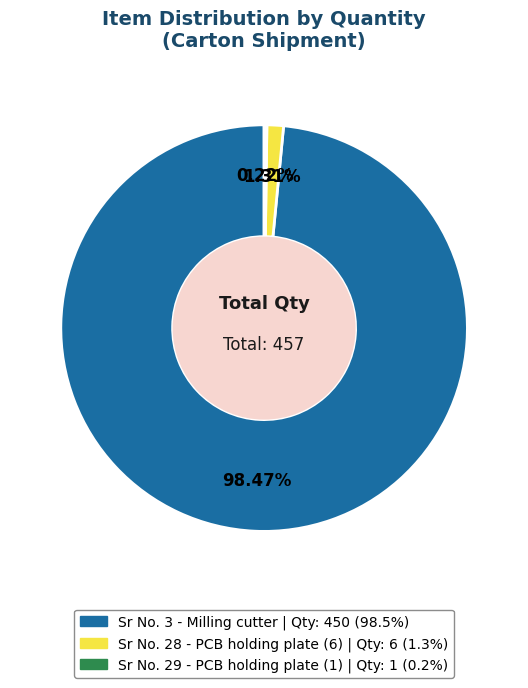

Which has a higher value, Sr No. 3 or Sr No. 28?

Sr No. 3